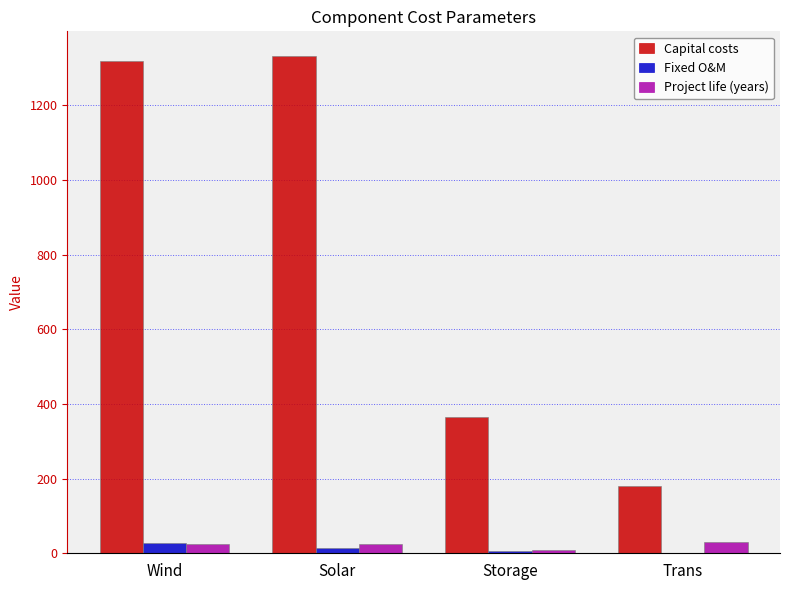

Which series has the largest total across all categories?

Capital costs